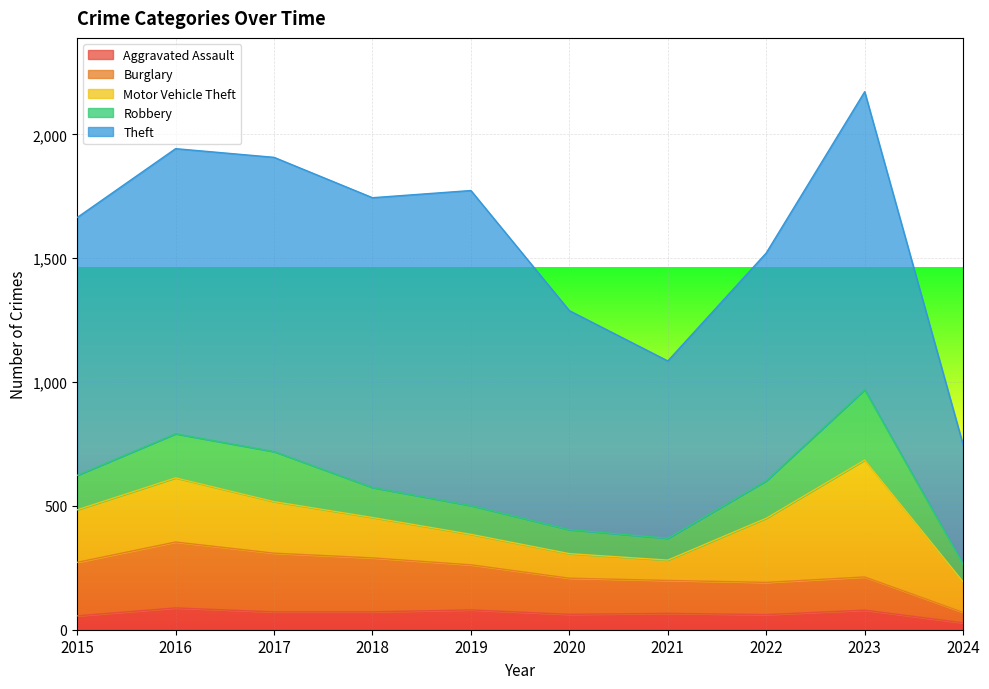

How many data points in Theft are less than 1151?

5